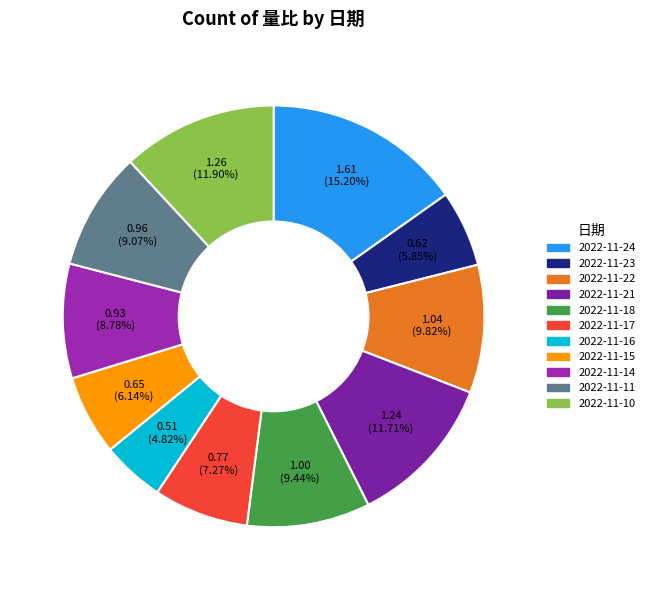

What portion of the pie excludes 2022-11-15?

93.9%